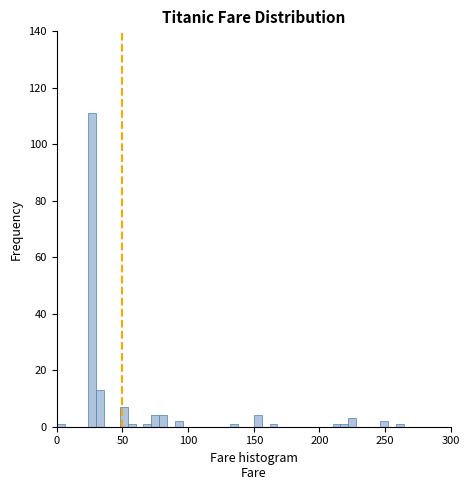

Read against the x-axis, roughly where is the centre of the tallest bar?

25